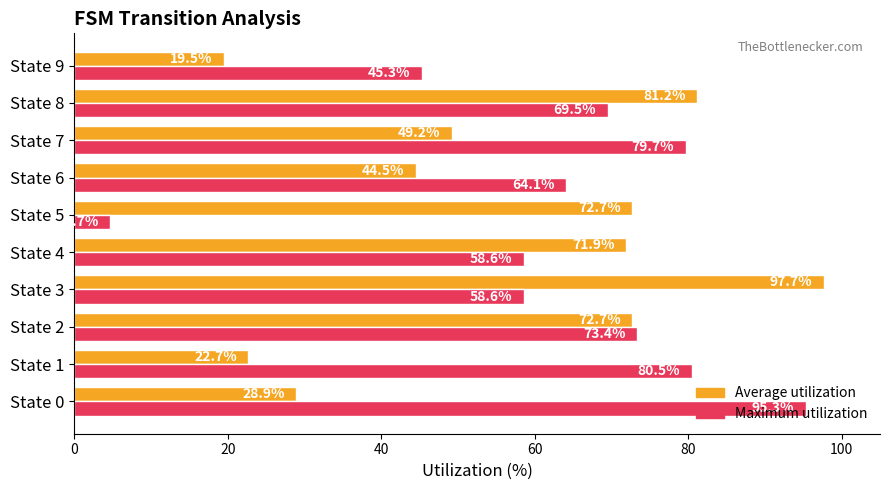

Rank the series at State 8 from highest to lowest value.

Average utilization, Maximum utilization